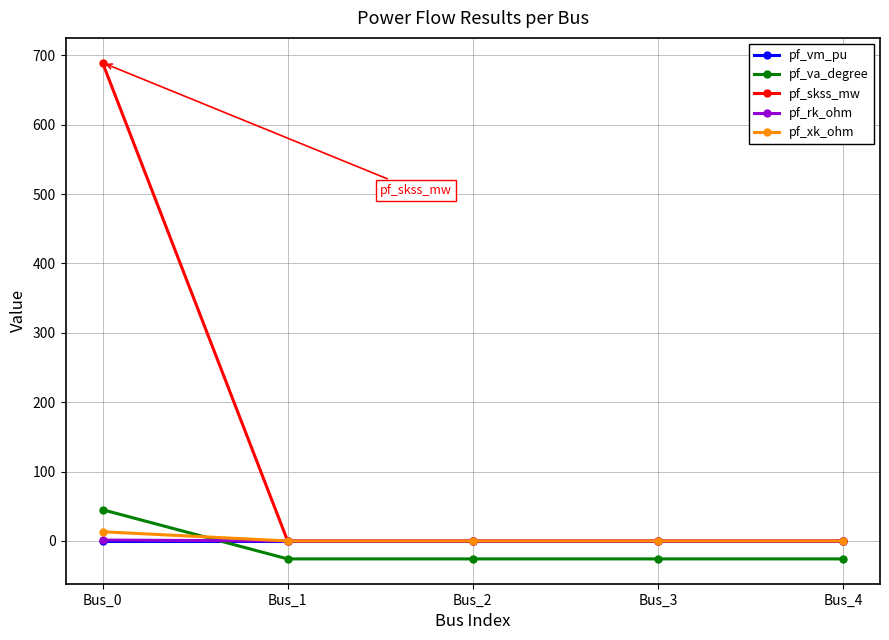

Which series has the largest range (max minus min)?

pf_skss_mw